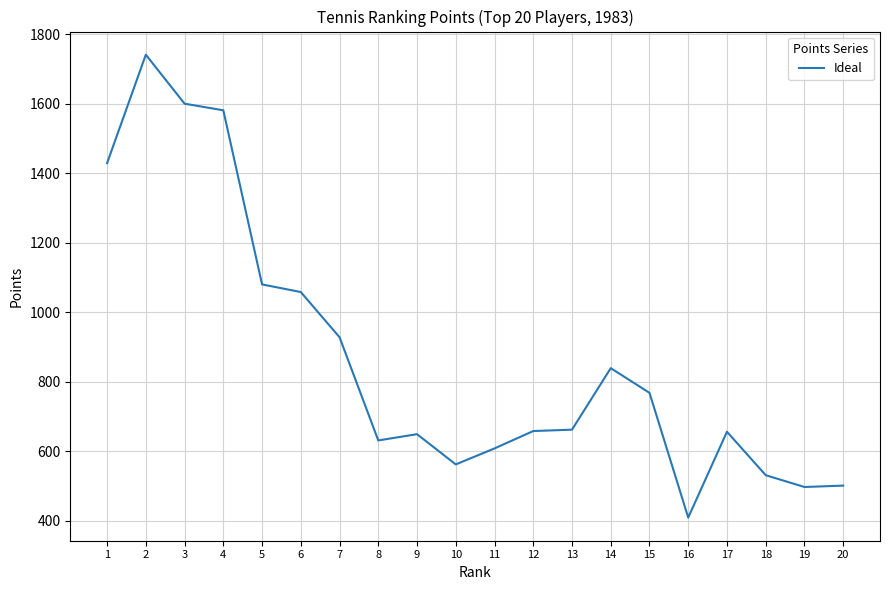

True or false: the data shows 715 at 18.

False